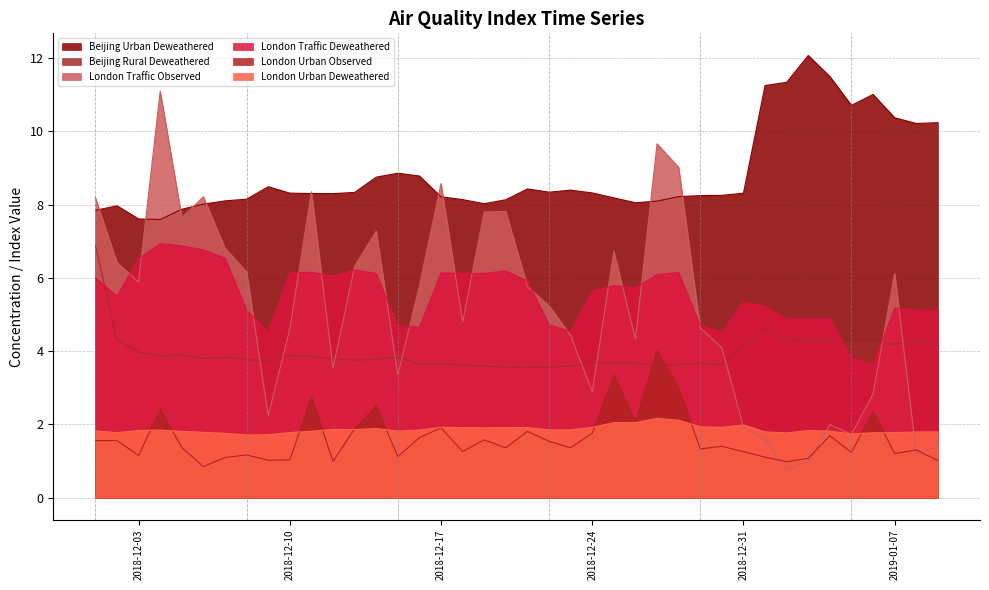

Is it true that London Traffic Observed equals 4.1 at 2018-12-03?

False